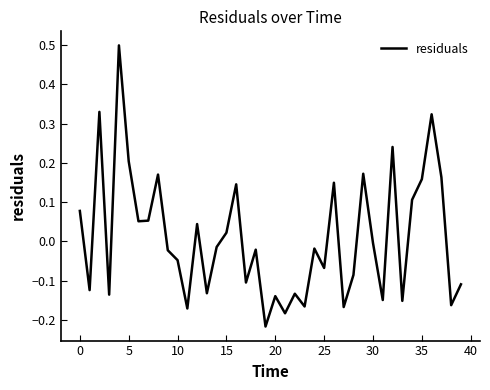

How many negative values are there?

23